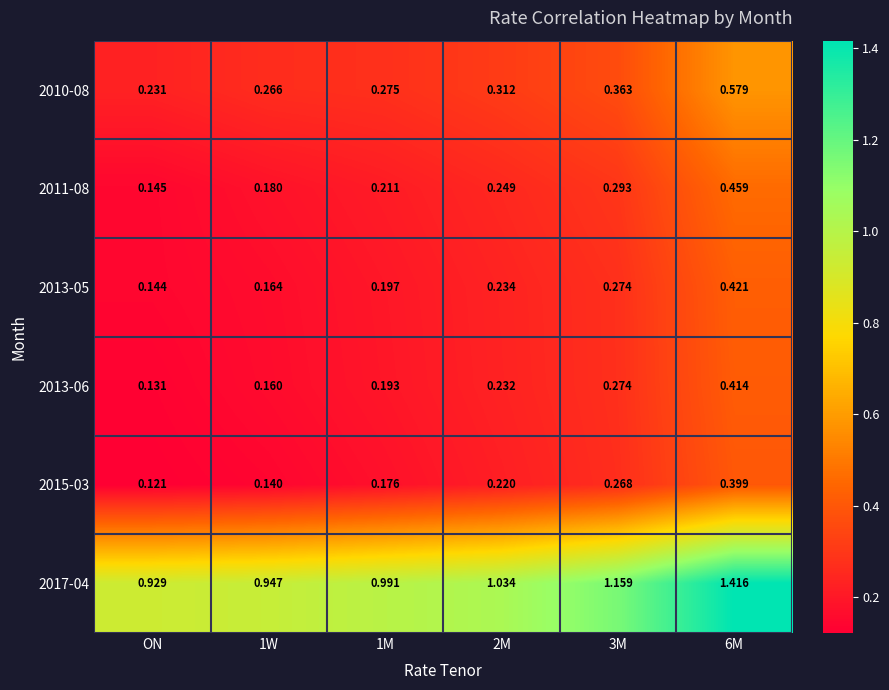

At which label is 2010-08 closest to 0?

ON